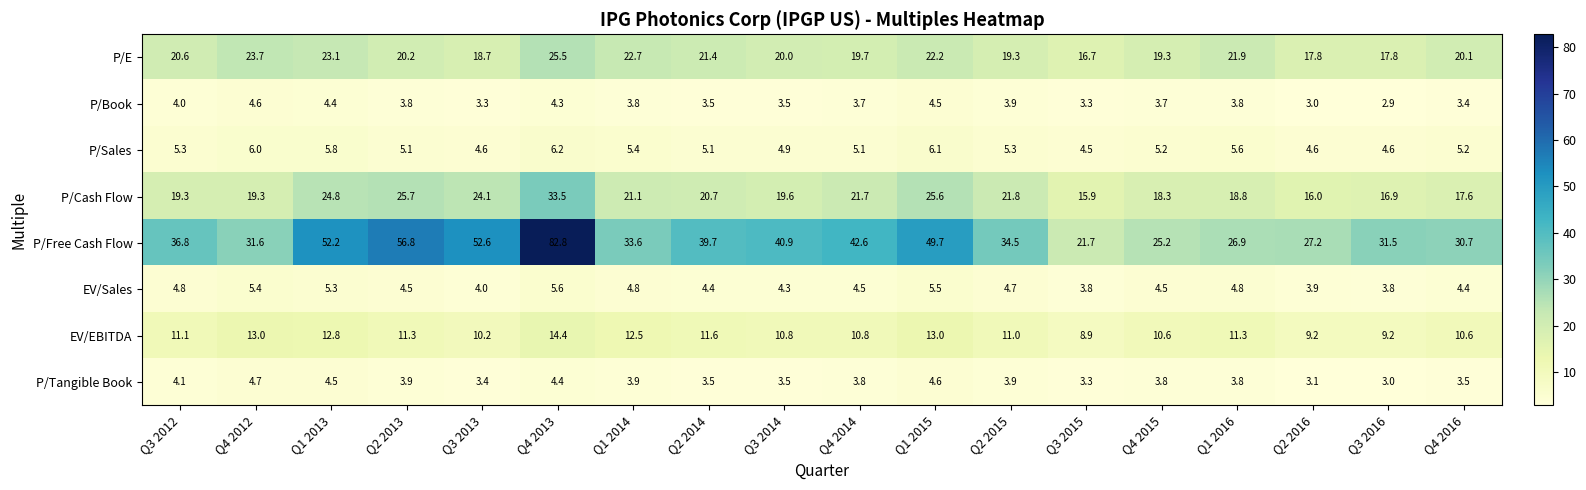

Between Q3 2013 and Q4 2014, which series saw the biggest shift?

P/Free Cash Flow